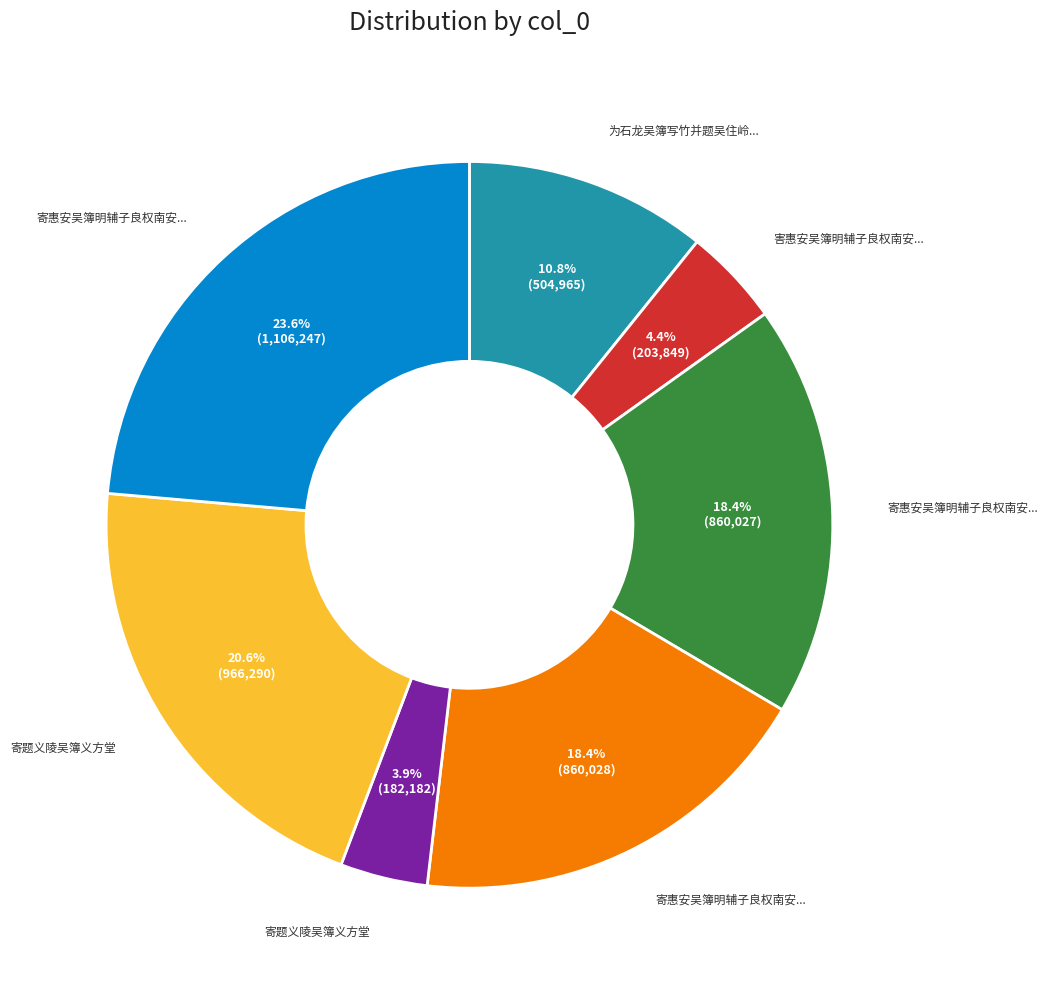

Does any single category account for the majority?

No